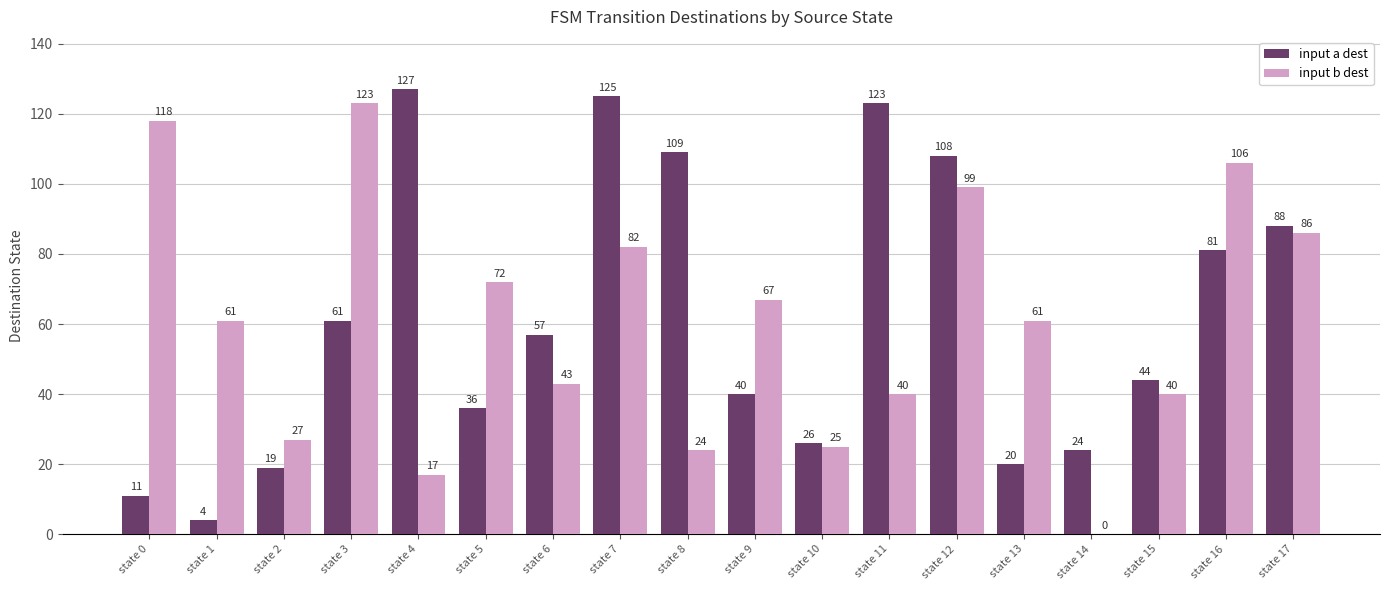

Reading left to right, extract all data points from this chart.

input a dest: state 0=11	state 1=4	state 2=19	state 3=61	state 4=127	state 5=36	state 6=57	state 7=125	state 8=109	state 9=40	state 10=26	state 11=123	state 12=108	state 13=20	state 14=24	state 15=44	state 16=81	state 17=88
input b dest: state 0=118	state 1=61	state 2=27	state 3=123	state 4=17	state 5=72	state 6=43	state 7=82	state 8=24	state 9=67	state 10=25	state 11=40	state 12=99	state 13=61	state 14=0	state 15=40	state 16=106	state 17=86